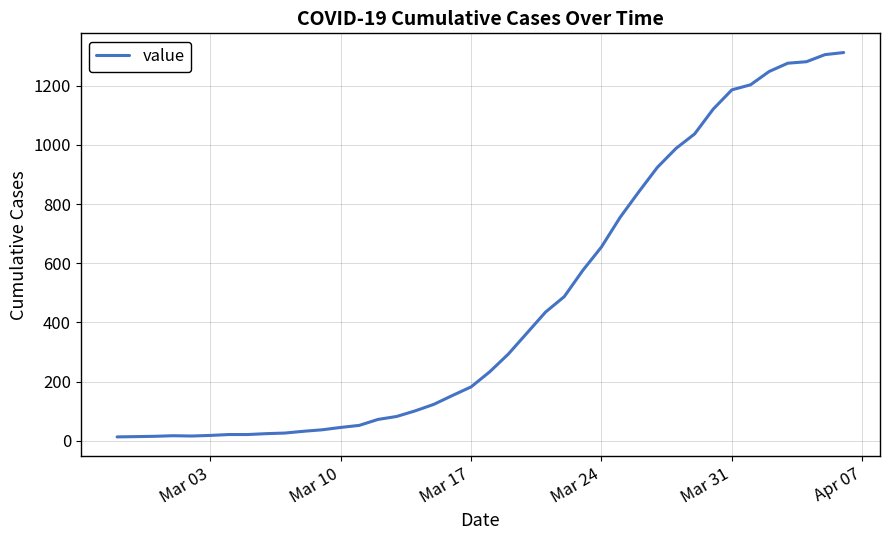

What is the maximum value shown in the chart?

1312